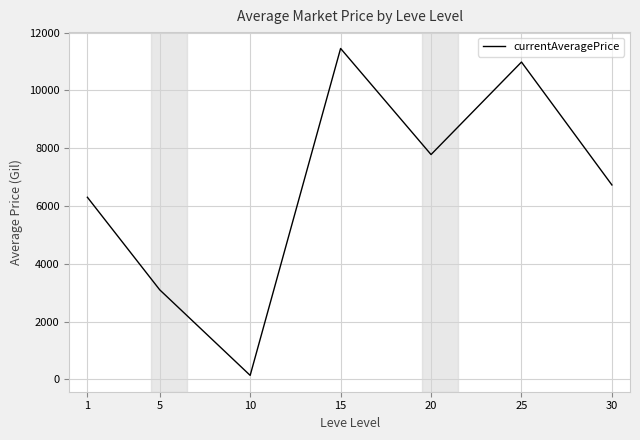

Rank the categories by value from lowest to highest.

10, 5, 1, 30, 20, 25, 15